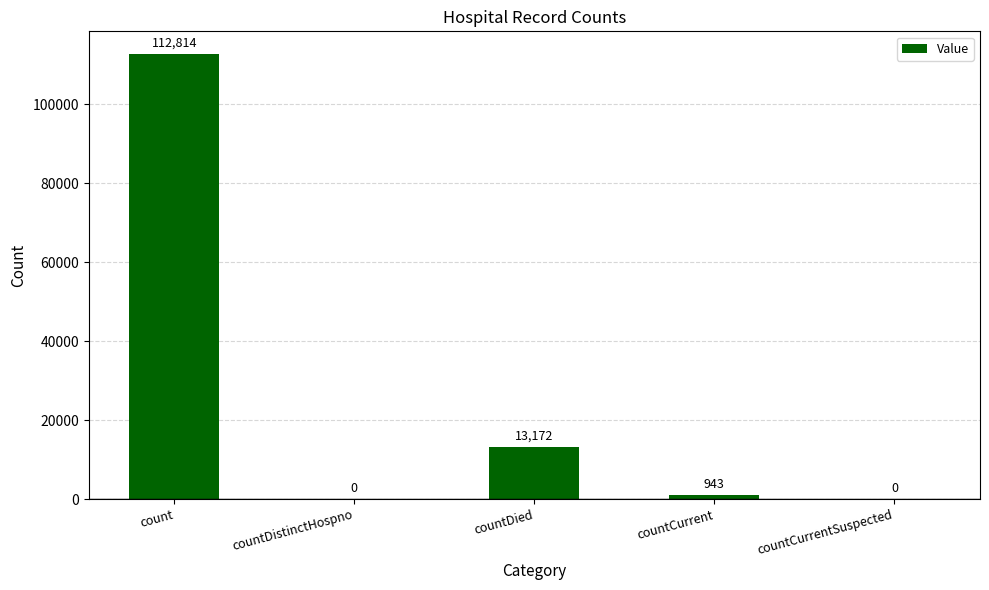

Reading left to right, transcribe all the data shown in this chart.

count=112814	countDistinctHospno=0	countDied=13172	countCurrent=943	countCurrentSuspected=0